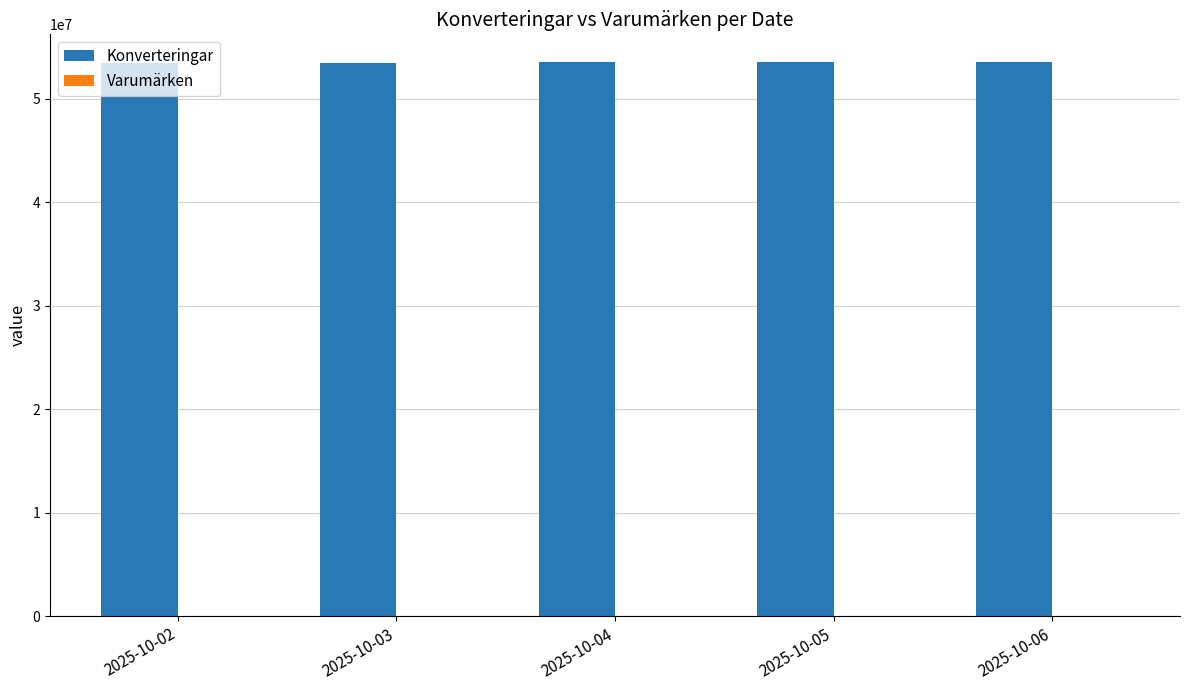

What is the maximum value shown in the chart?

53534603